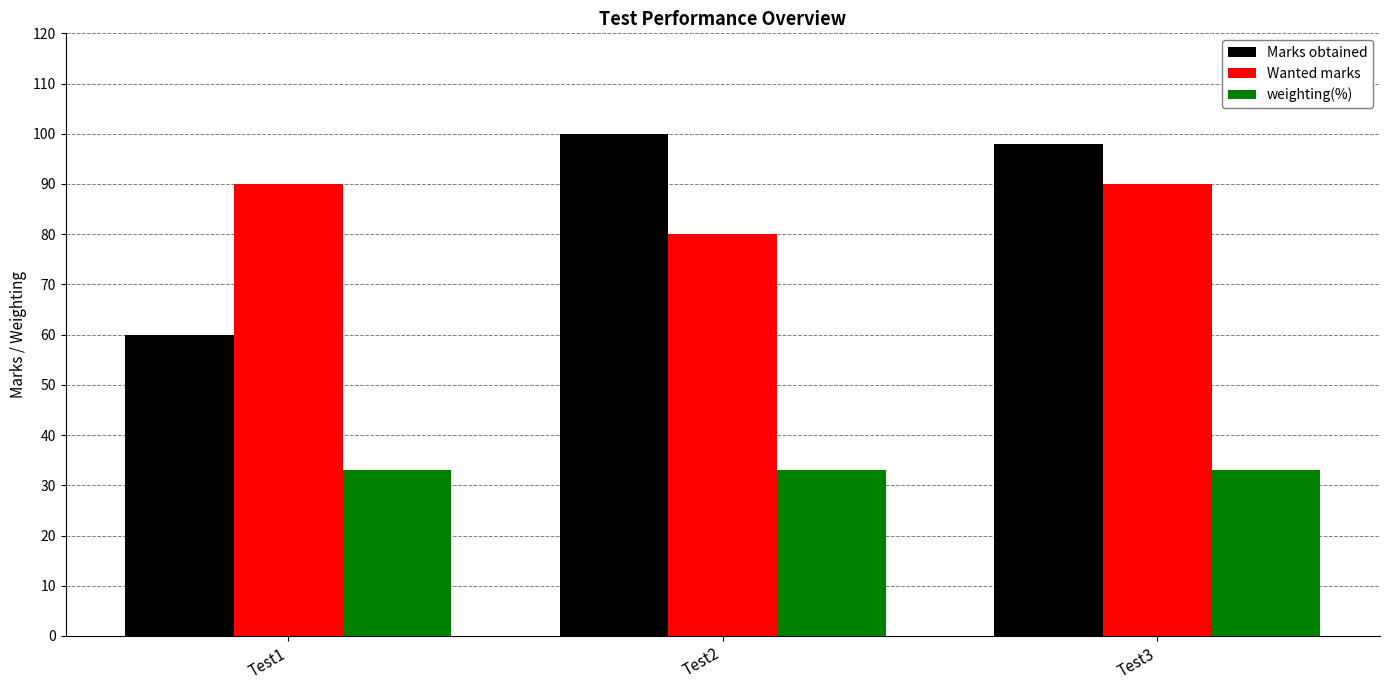

What are all the series names shown in the legend?

Marks obtained, Wanted marks, weighting(%)